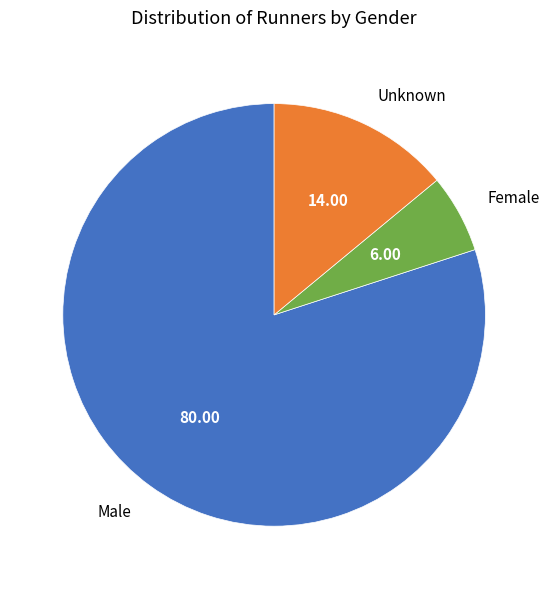

Does Female represent more than half of the total?

No